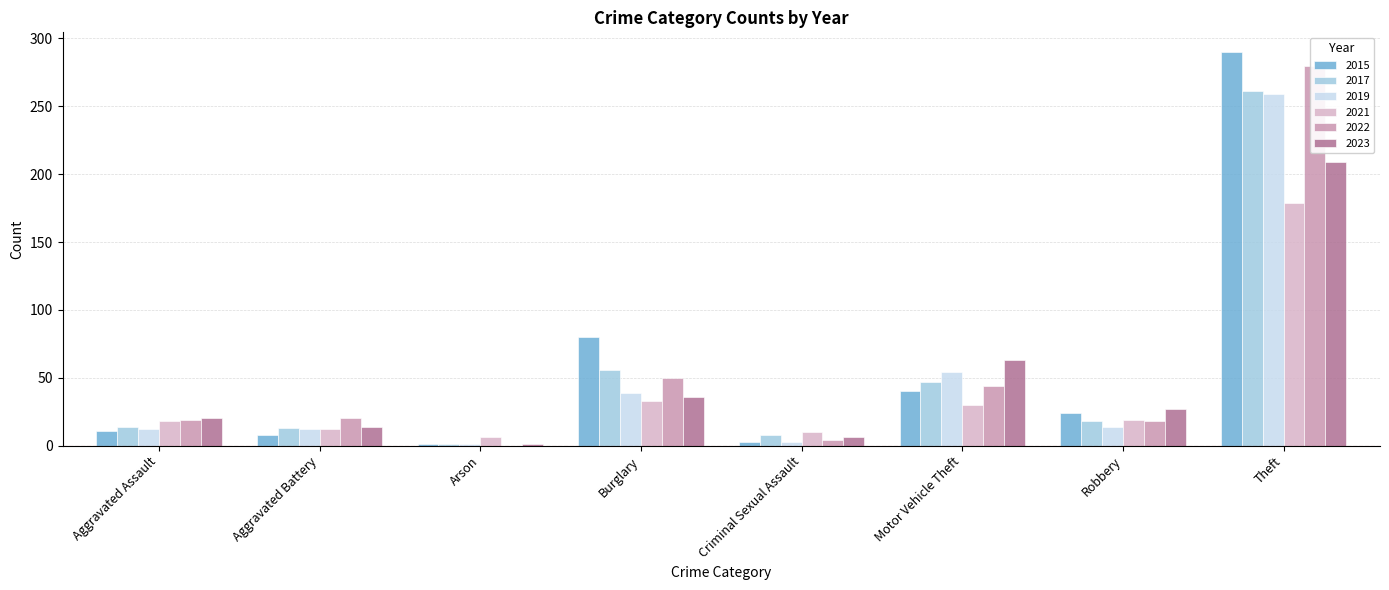

Which series has the widest spread of values?

2015